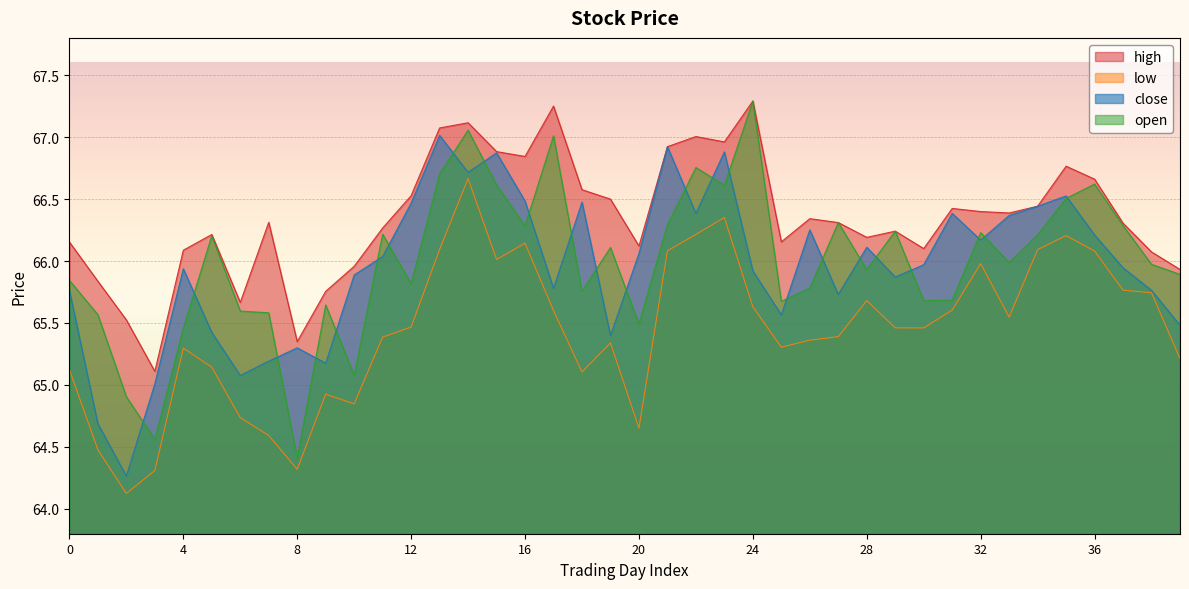

What is the difference between the highest and lowest values at 29?

0.8